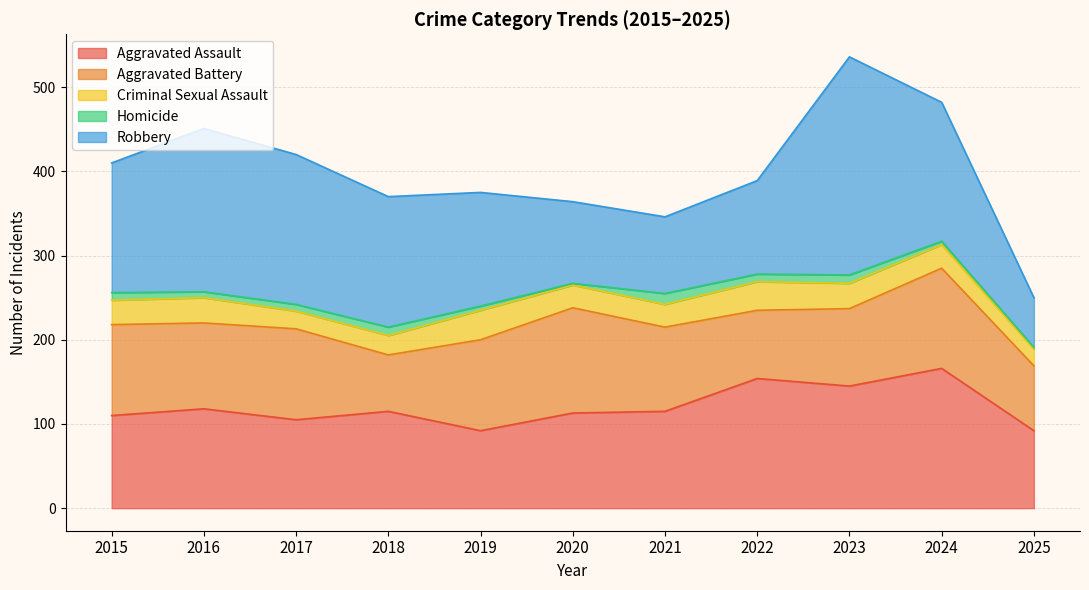

What are all the series names shown in the legend?

Aggravated Assault, Aggravated Battery, Criminal Sexual Assault, Homicide, Robbery